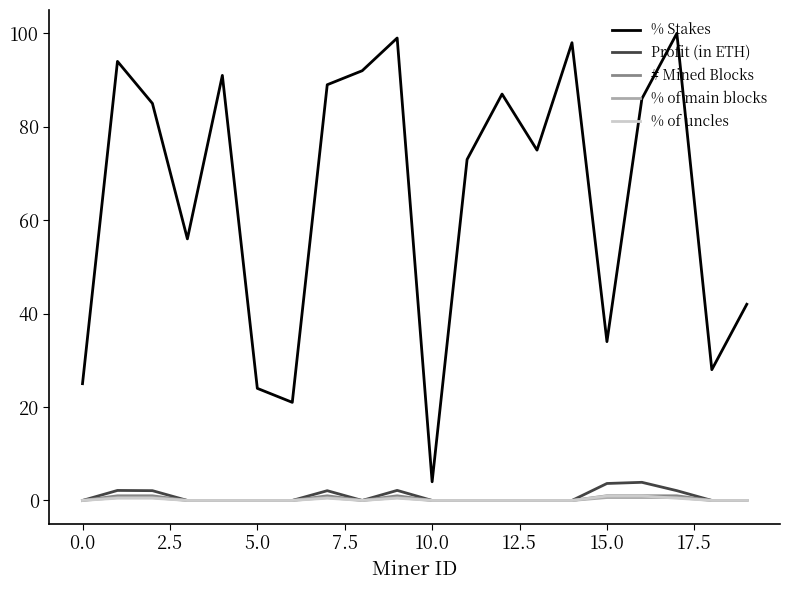

What are all the series names shown in the legend?

% Stakes, Profit (in ETH), # Mined Blocks, % of main blocks, % of uncles